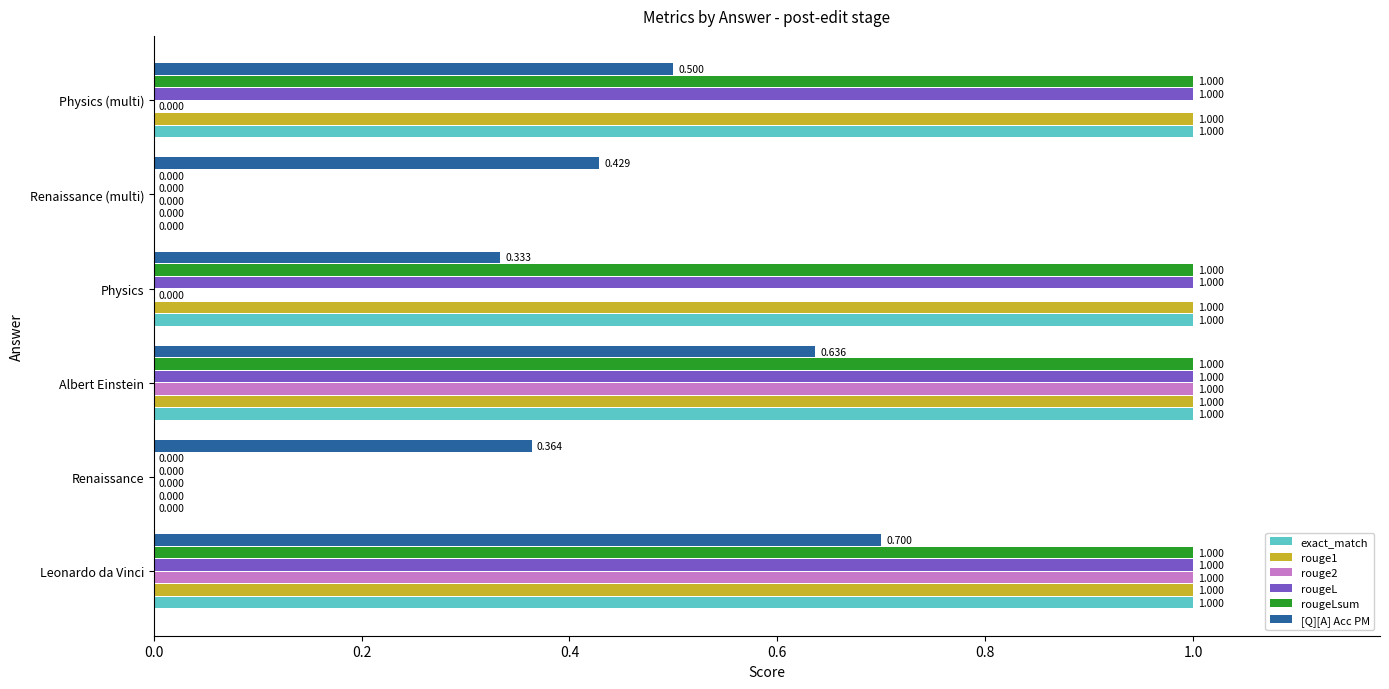

Where is [Q][A] Acc PM nearest to the value 0?

Physics